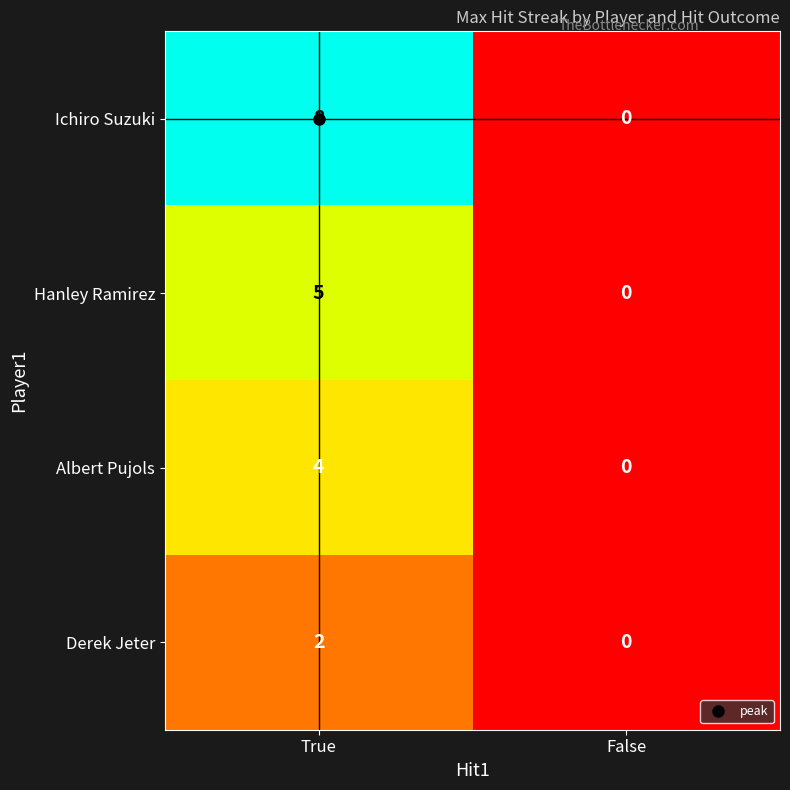

What is the difference between the Ichiro Suzuki values at True and False?

8